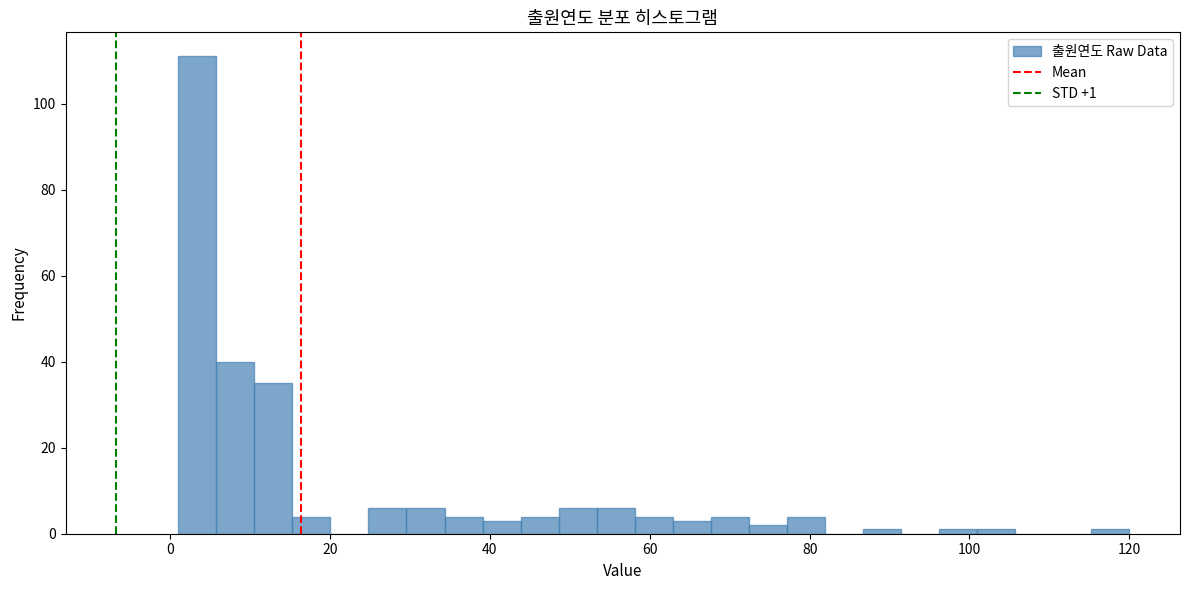

Read against the x-axis, roughly where is the centre of the tallest bar?

4